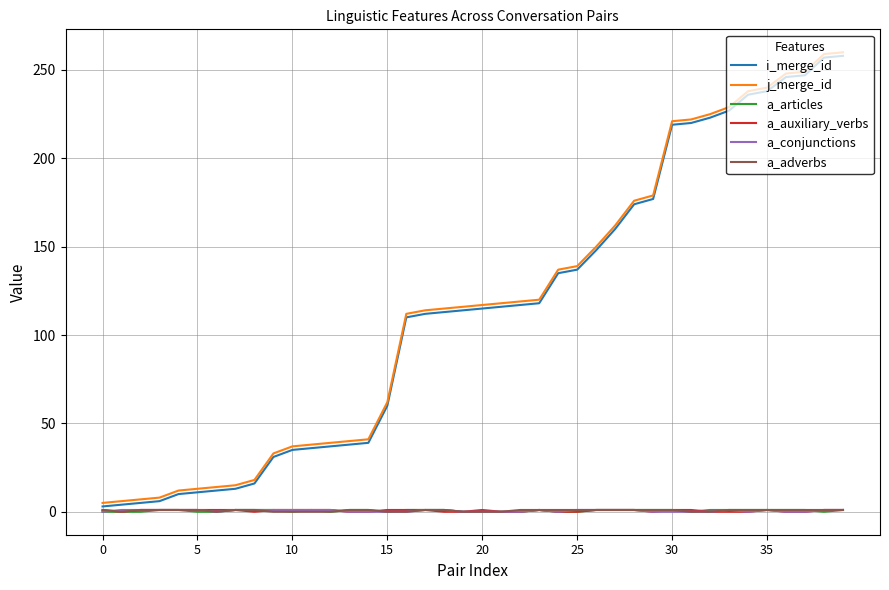

How many lines are shown in the chart?

6